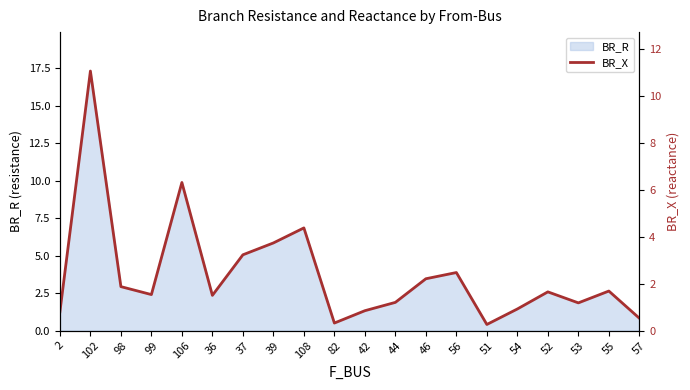

How many categories are shown in the chart?

20